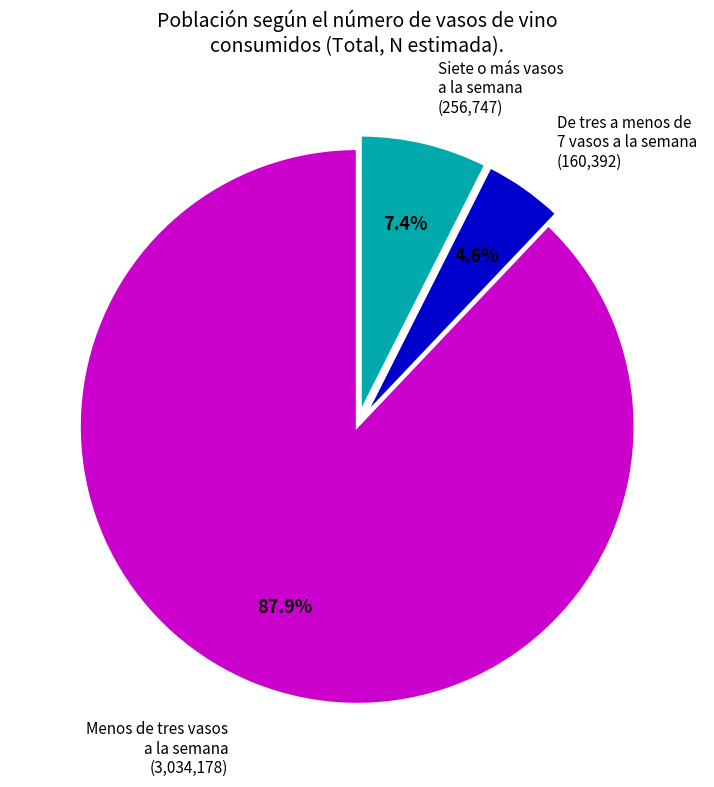

How many slices are in this pie chart?

3